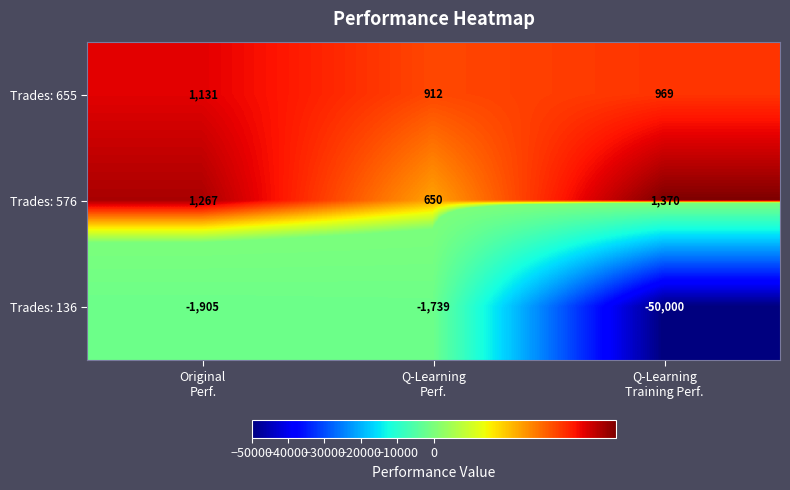

How many Trades: 576 values are between 650 and 1370?

3